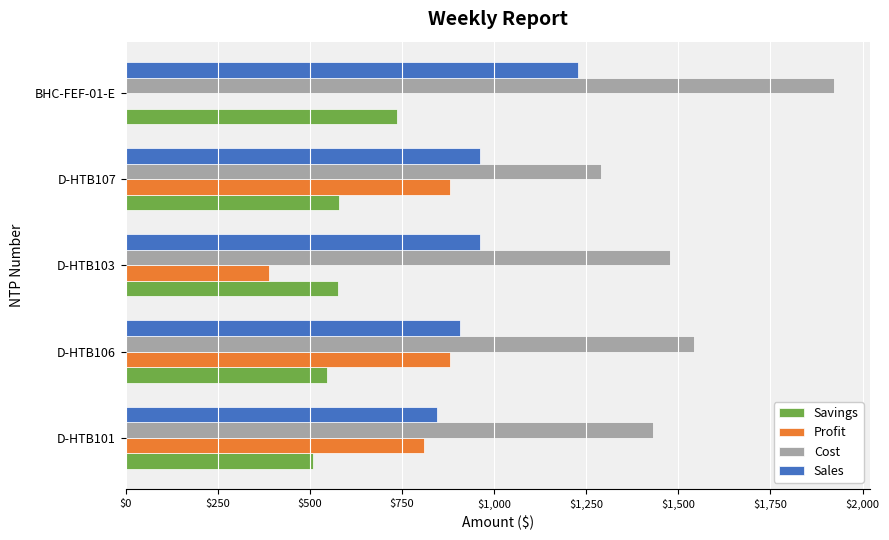

At which category does the chart reach its peak across all series?

BHC-FEF-01-E